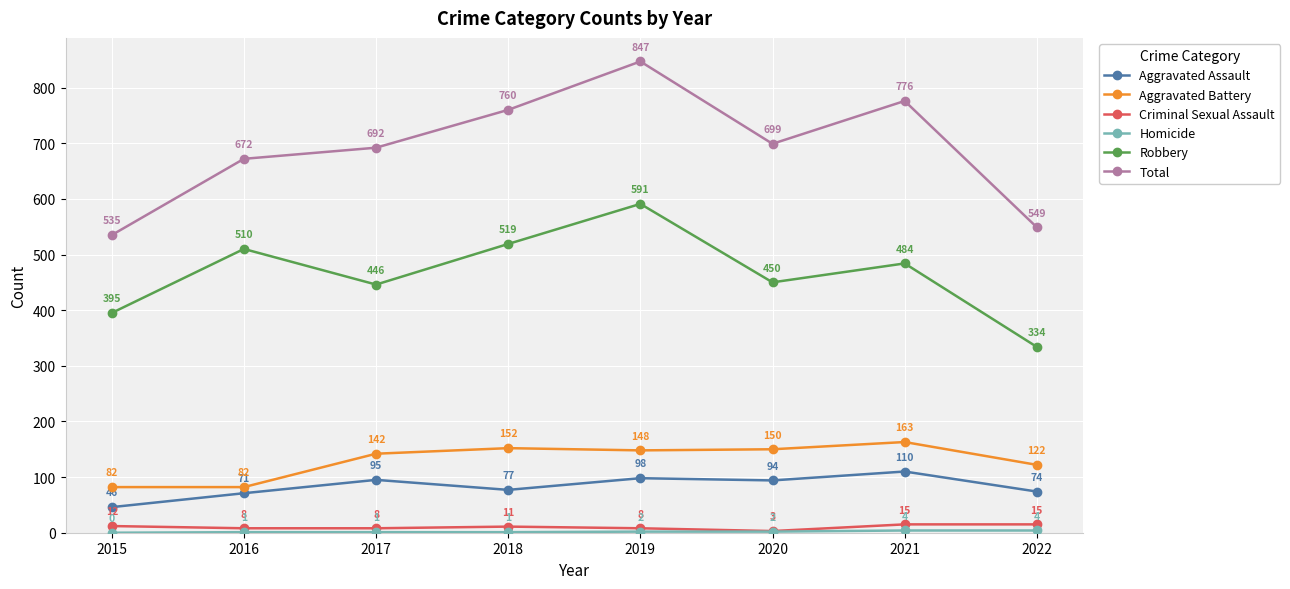

True or false: Total and Criminal Sexual Assault intersect in this chart.

False